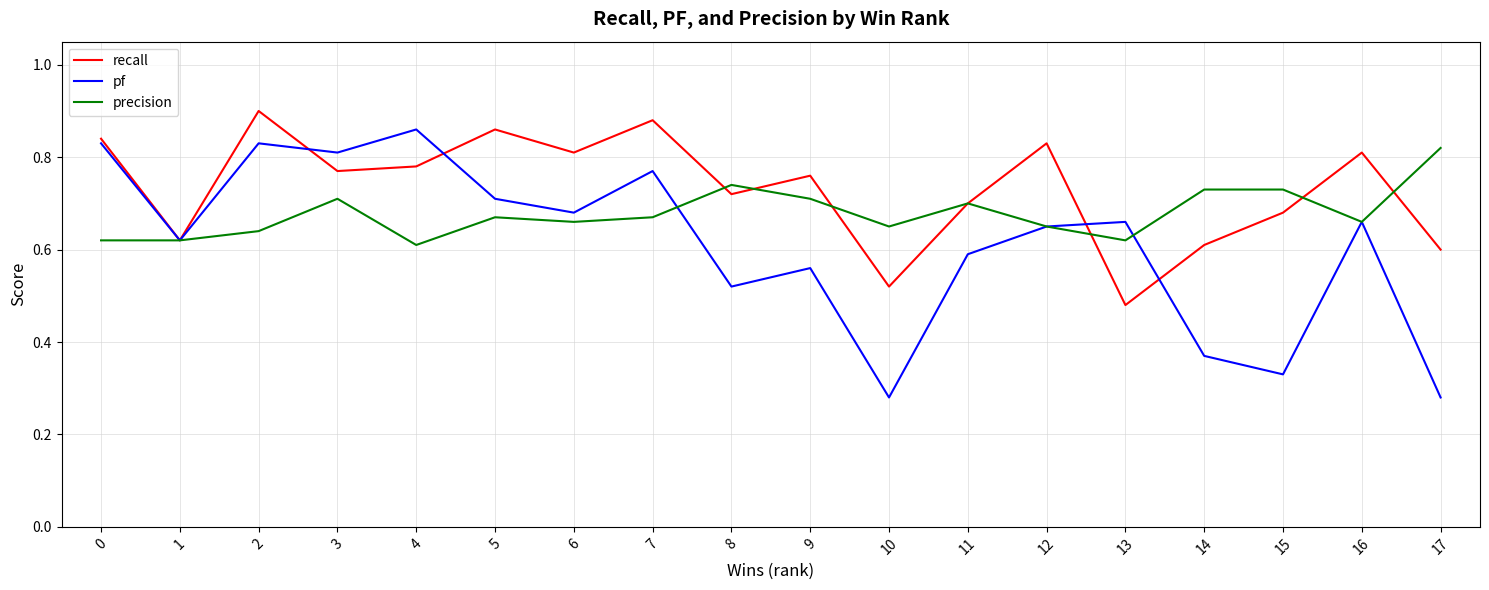

Is it true that recall equals 1.5 at 7?

False